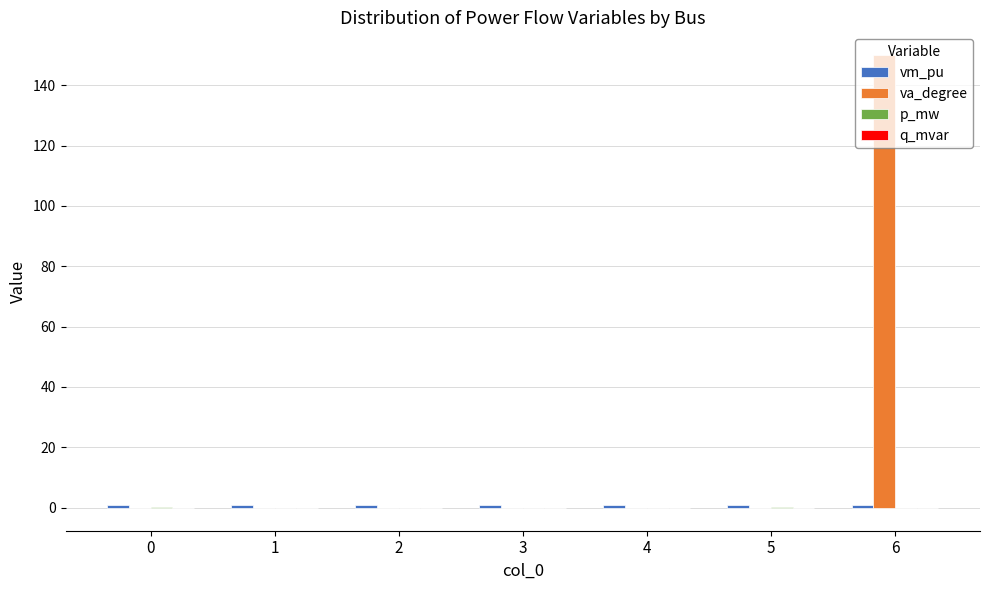

Which series has the largest total across all categories?

va_degree